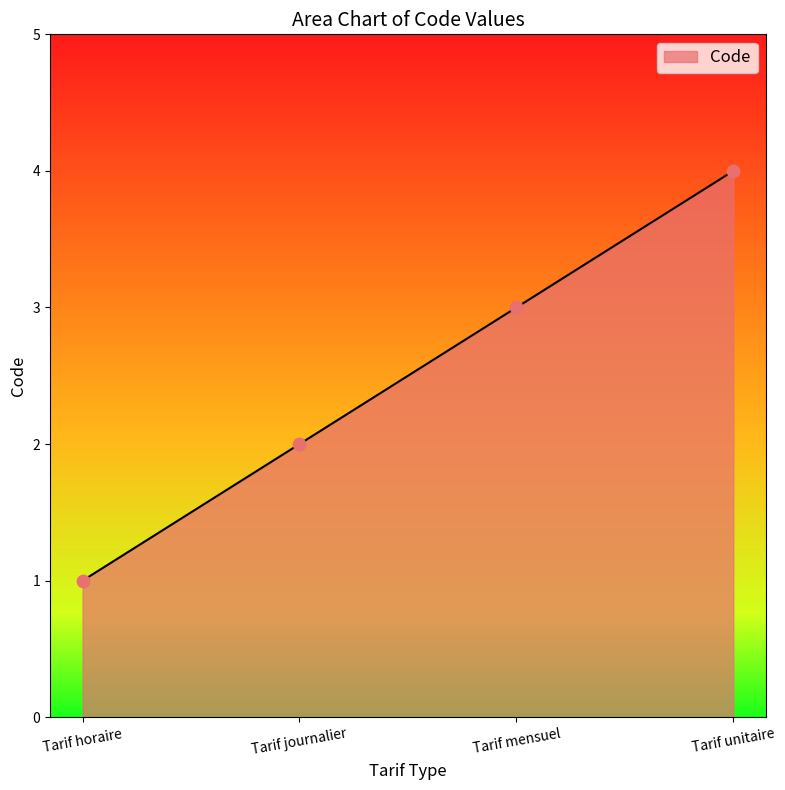

Which has a higher value, Tarif mensuel or Tarif journalier?

Tarif mensuel